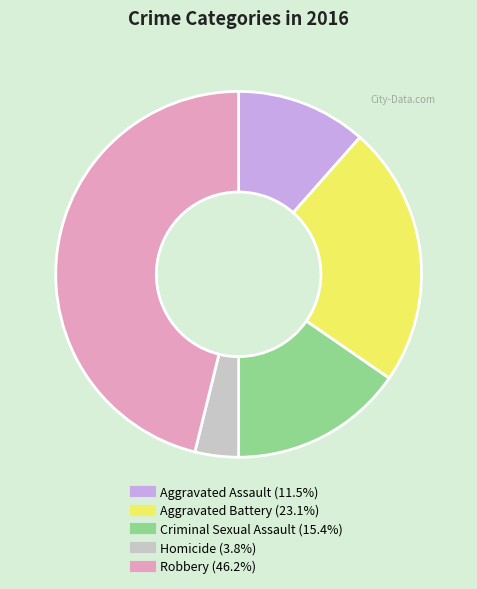

How many slices are in this pie chart?

5